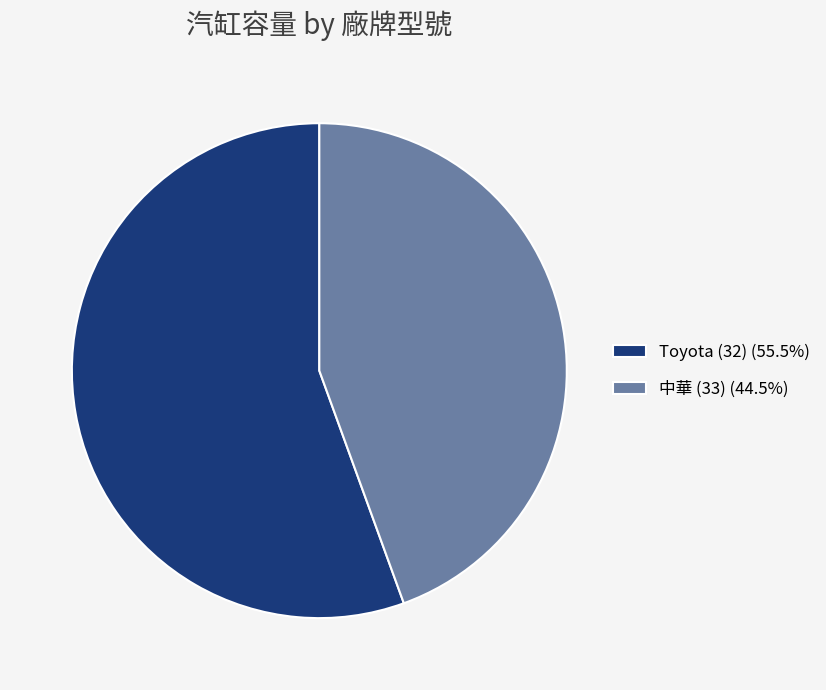

Rank the categories by value from lowest to highest.

中華 (33), Toyota (32)